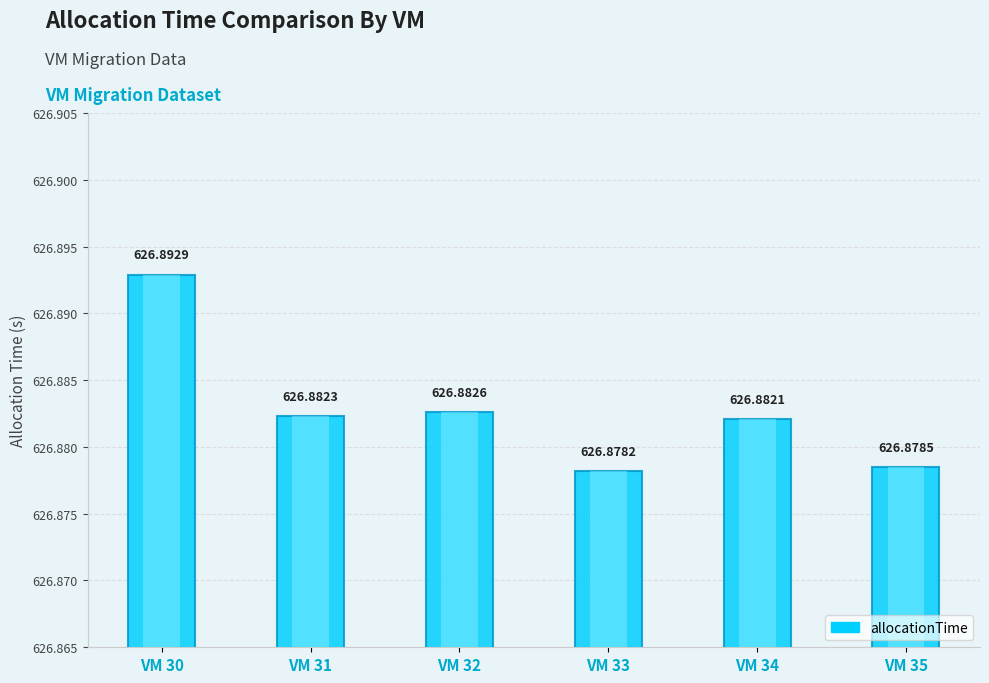

Reading left to right, transcribe all the data shown in this chart.

626.9	626.9	626.9	626.9	626.9	626.9